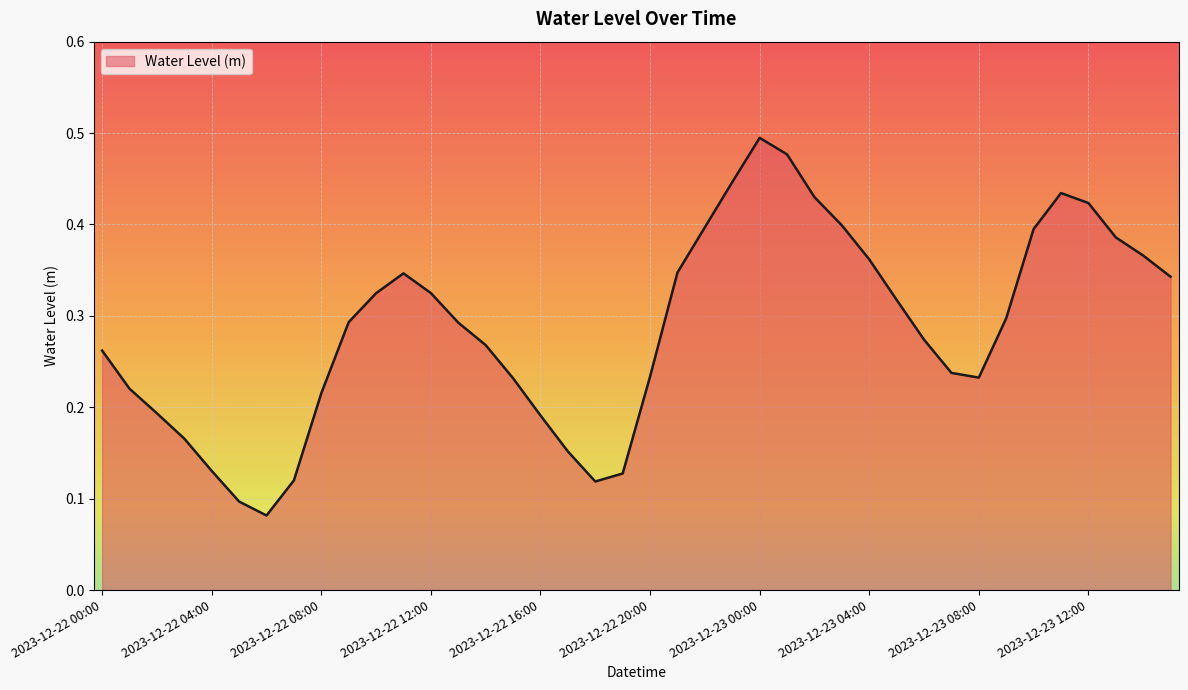

What is the value of the 20th point from the left?

0.1